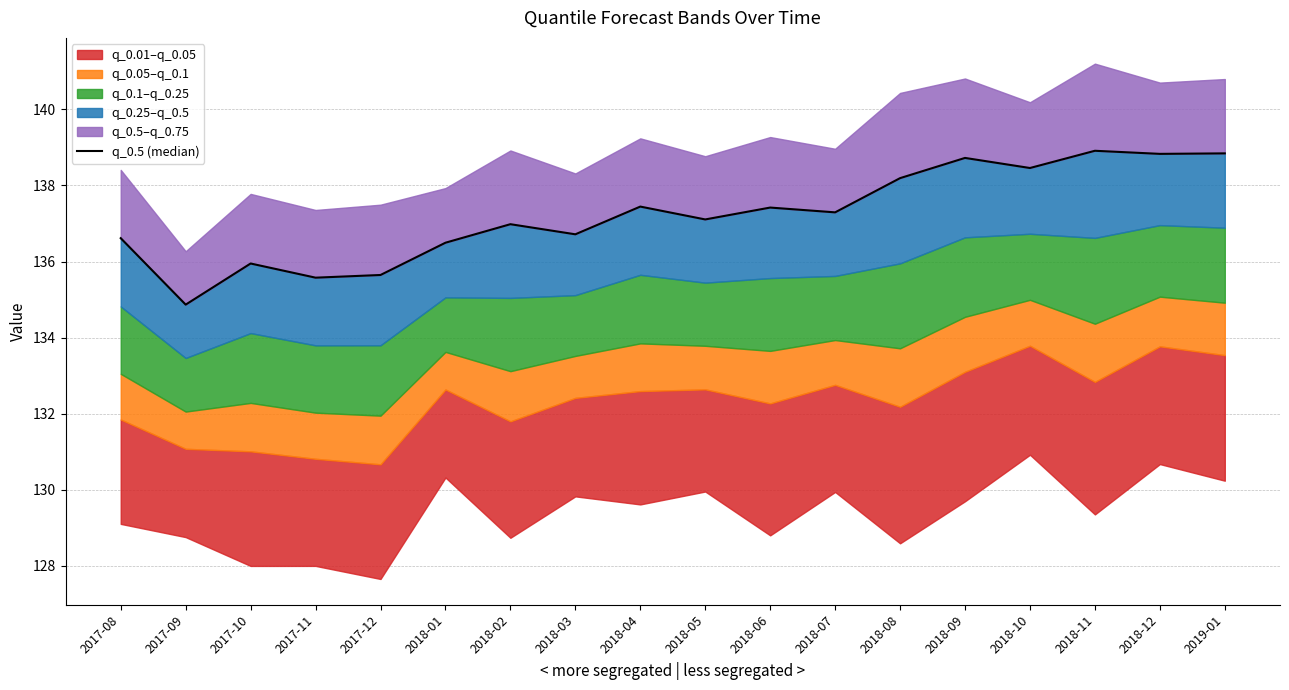

Reading left to right, transcribe all the data shown in this chart.

136.6	134.9	135.9	135.6	135.6	136.5	137.0	136.7	137.4	137.1	137.4	137.3	138.2	138.7	138.5	138.9	138.8	138.8